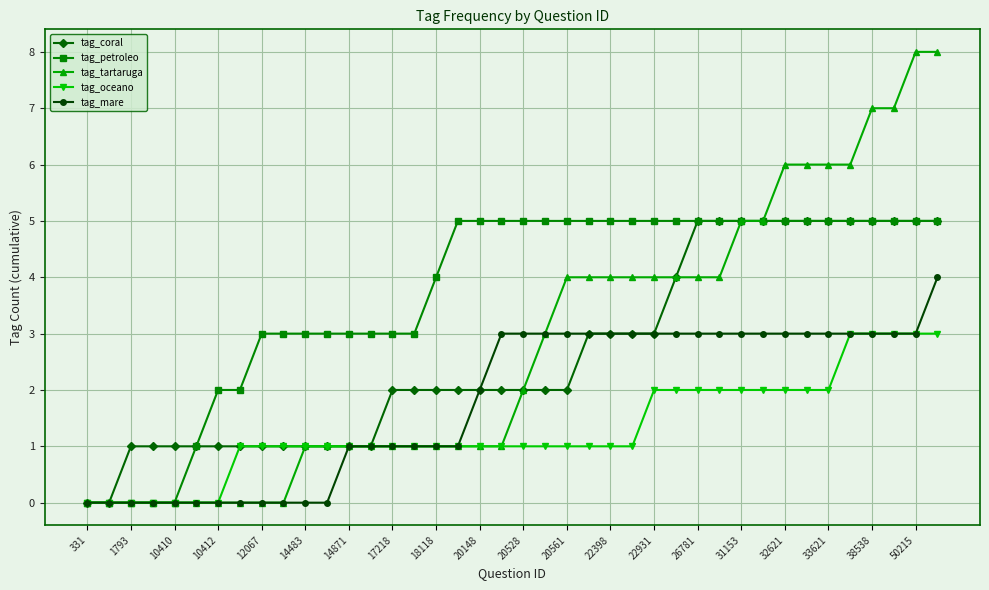

Which series has the widest spread of values?

tag_tartaruga